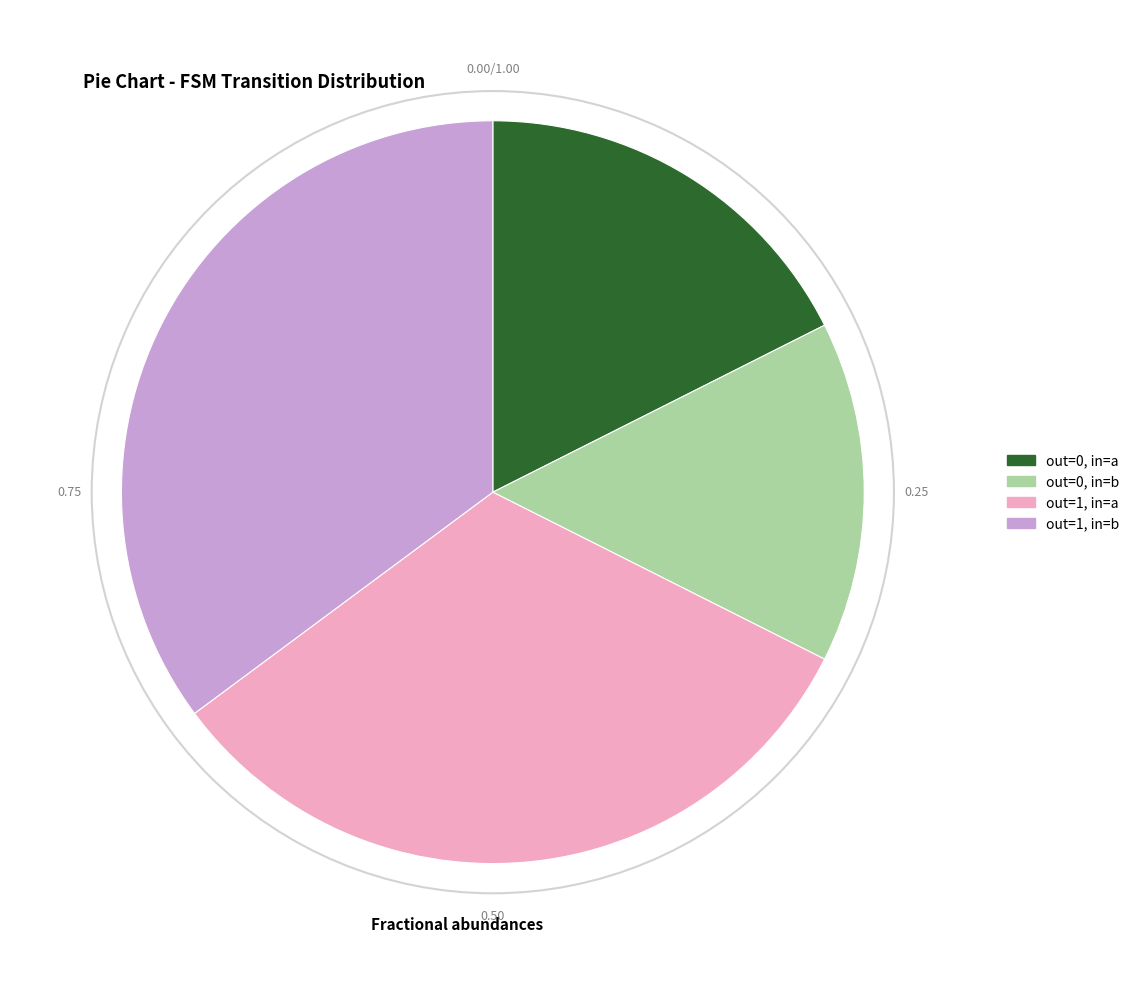

How many segments does this pie chart have?

4